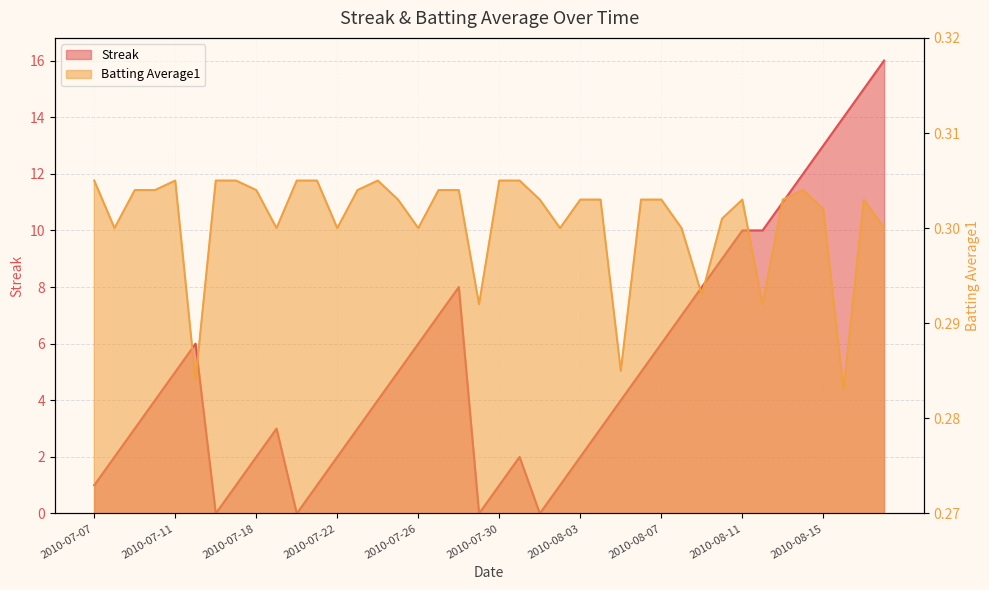

Is the value of Batting Average1 at 2010-07-18 greater than the value of Streak at 2010-08-15?

No